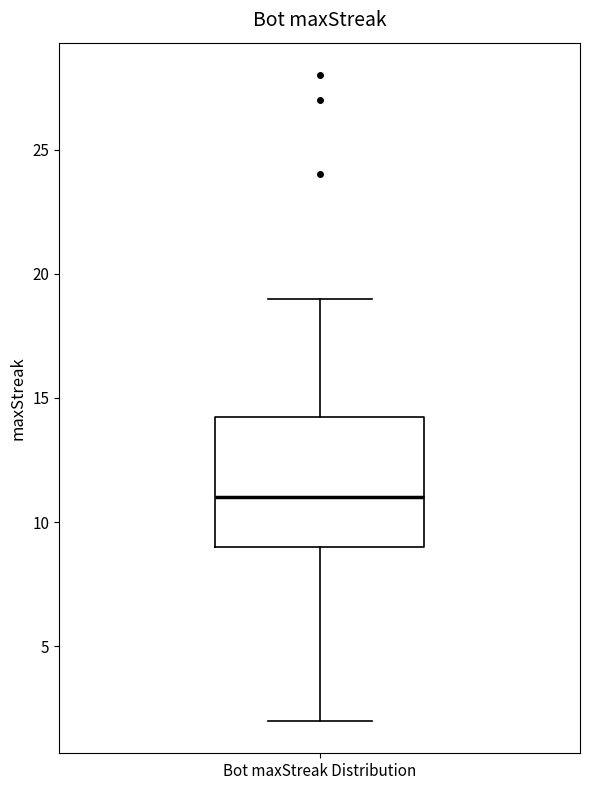

Where does the median line of the box for Bot maxStreak Distribution sit on the y-axis? The values are not printed on the chart, so give them approximately, as read against the axis.

11.0